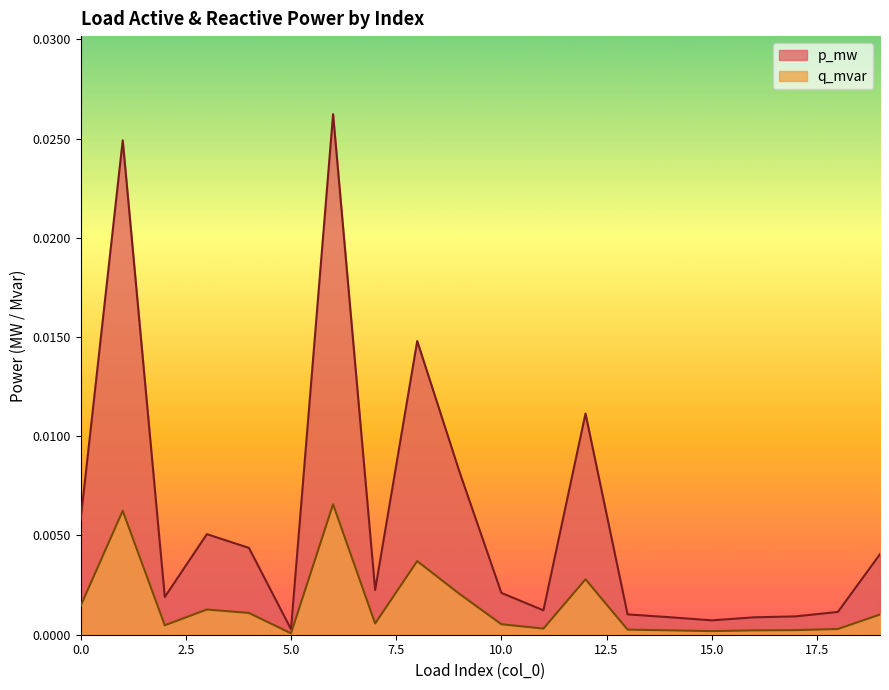

True or false: q_mvar and p_mw cross at least once.

False